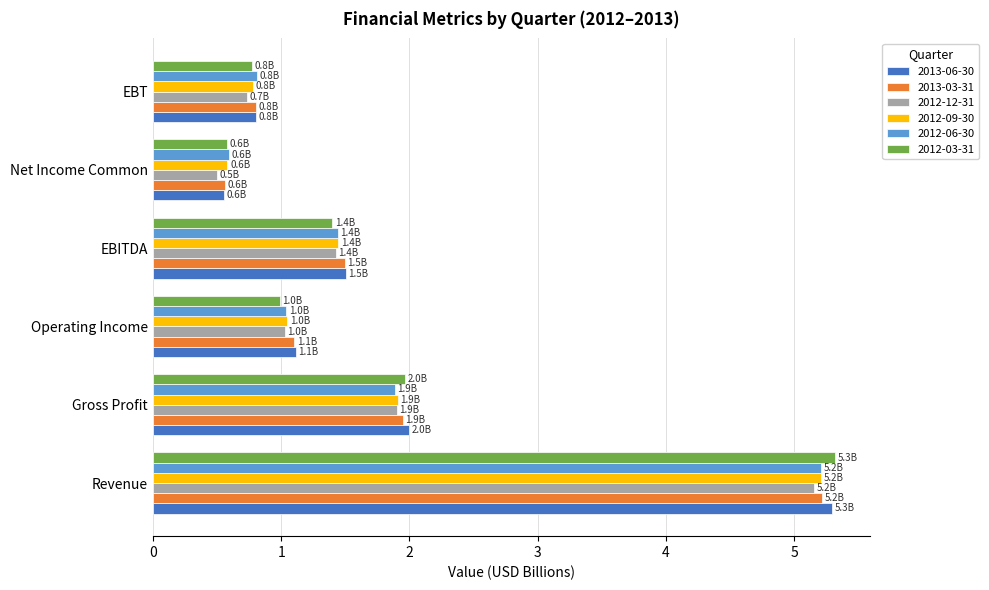

Rank the categories by 2012-09-30 value from lowest to highest.

Net Income Common, EBT, Operating Income, EBITDA, Gross Profit, Revenue